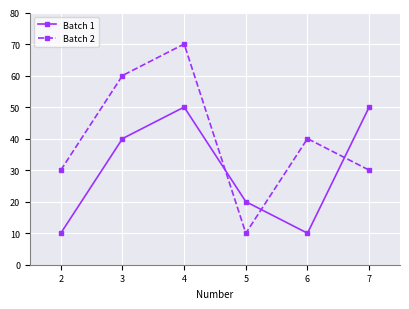

What is the value of the Batch 2 point at the 1st from the left?

30